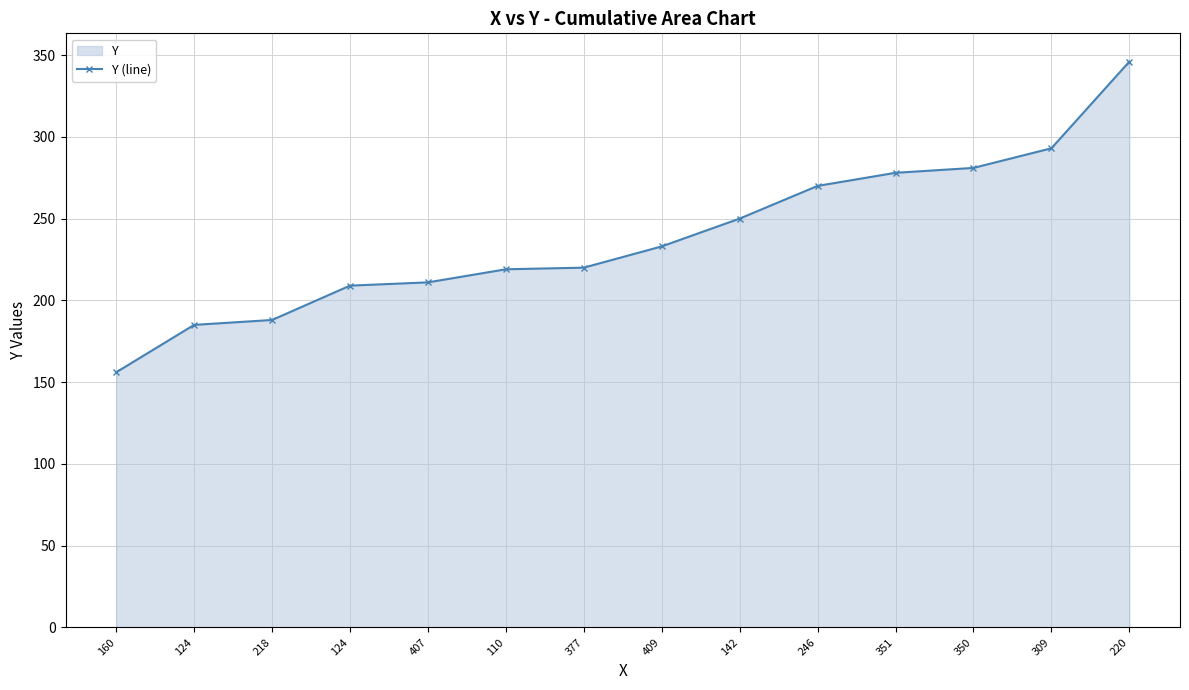

How many data points are less than 233?

7